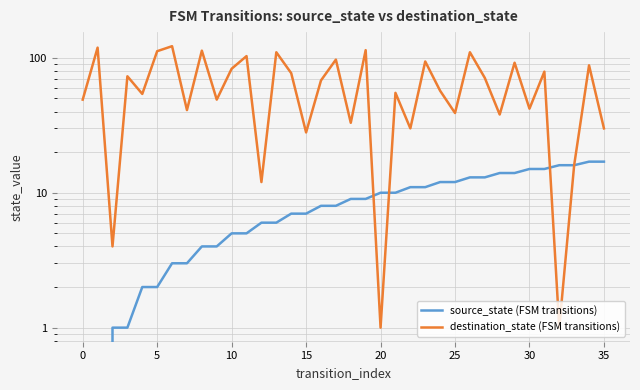

Count the number of categories in the chart.

36